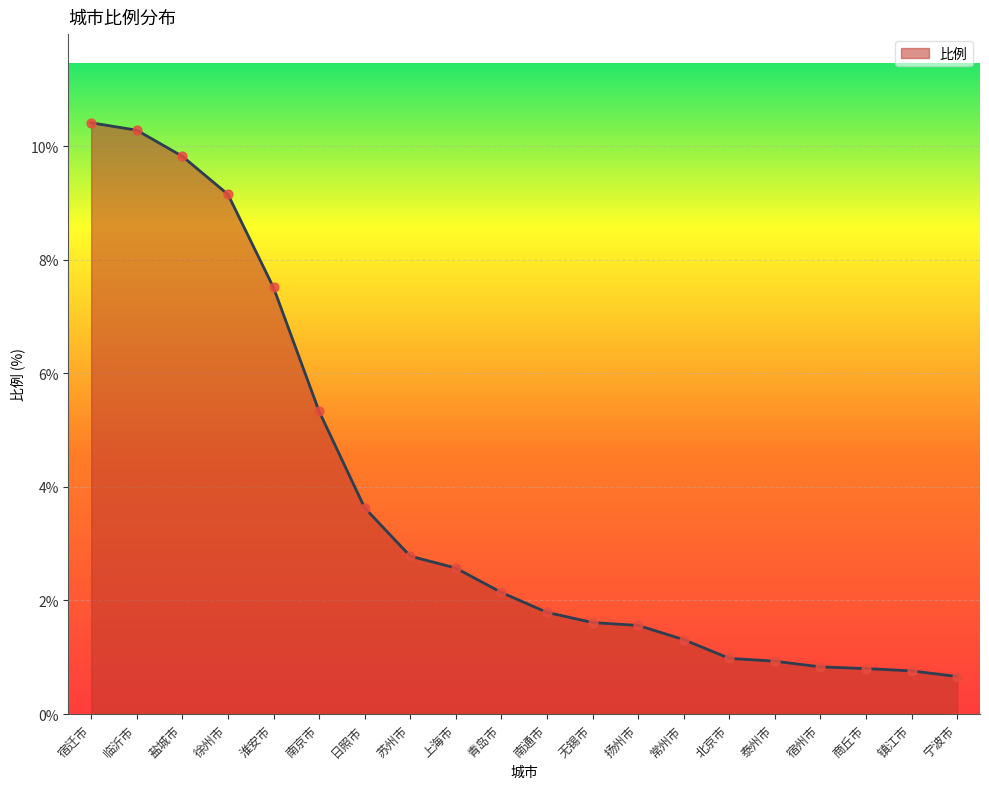

What is the change in value from 无锡市 to 北京市?

-0.6